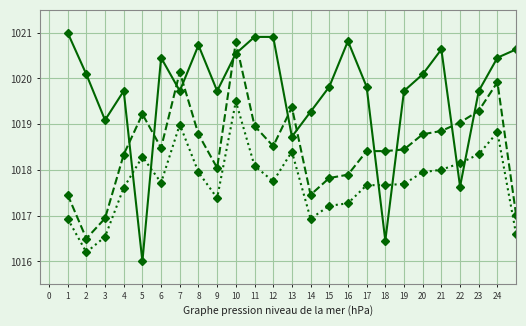

What is the minimum value shown in the chart?

1016.0